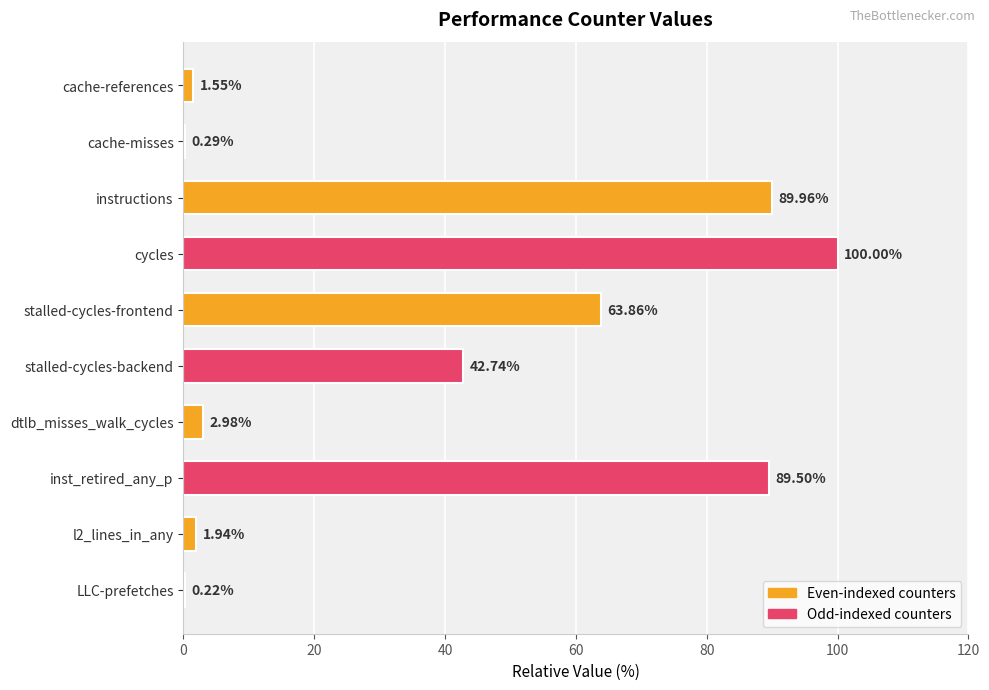

Which category has the highest value across all series?

cycles